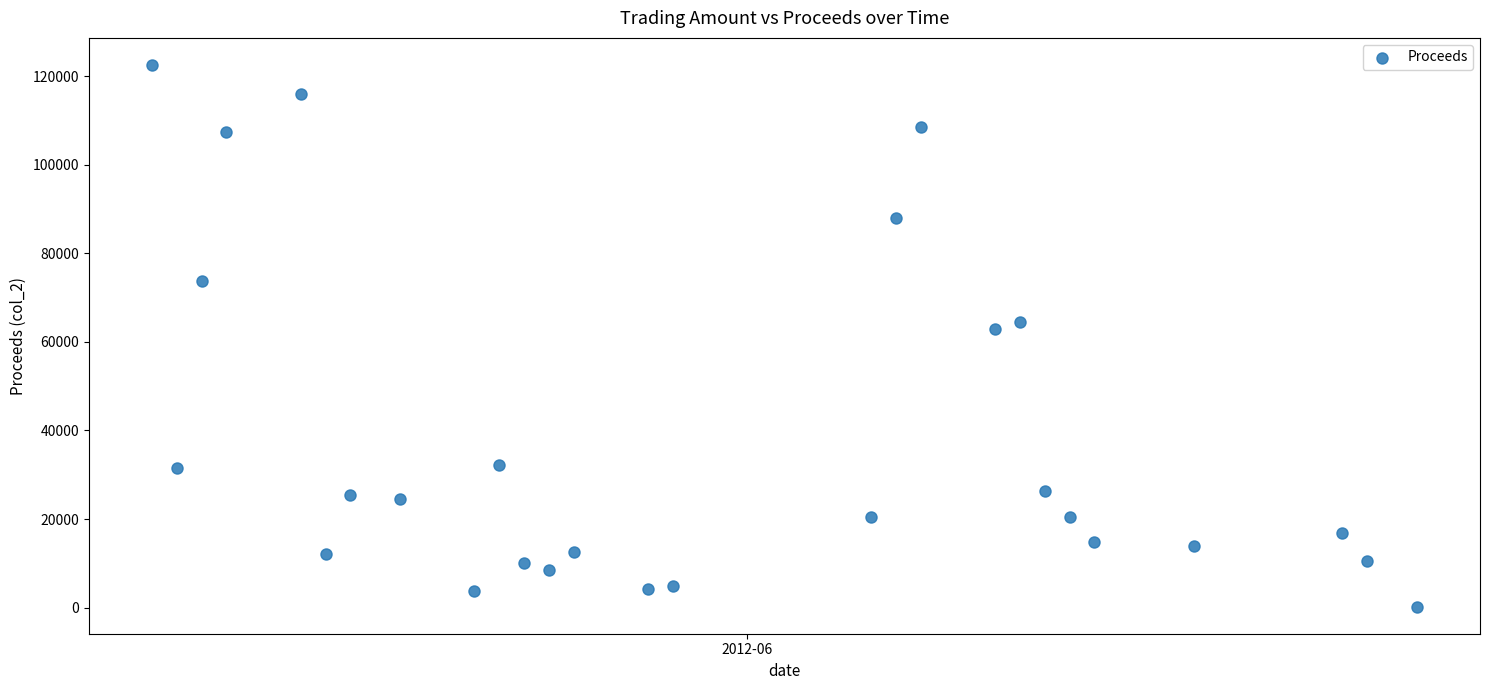

What is the range of Y values (max minus min)?

122240